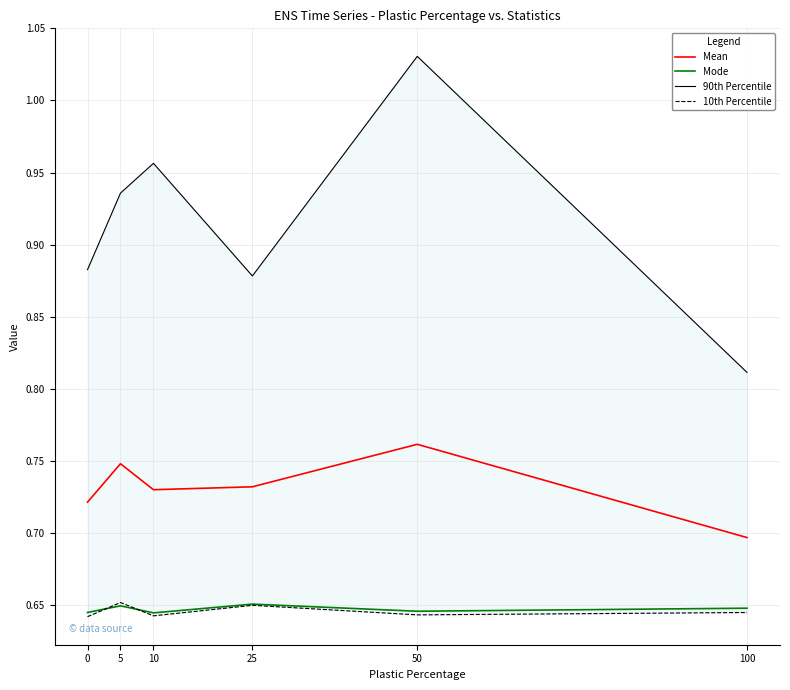

True or false: Mode and 90th Percentile cross at least once.

False